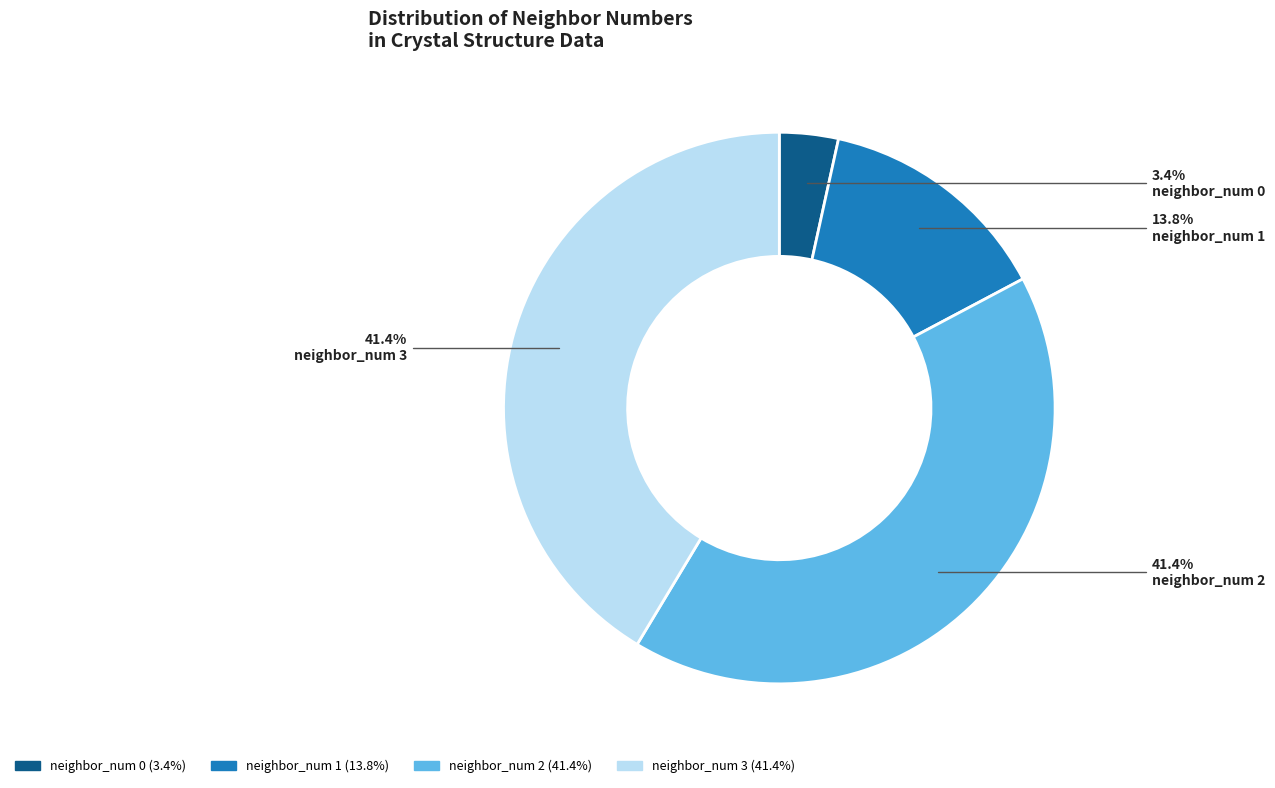

Is there any slice that represents more than half of the pie?

No